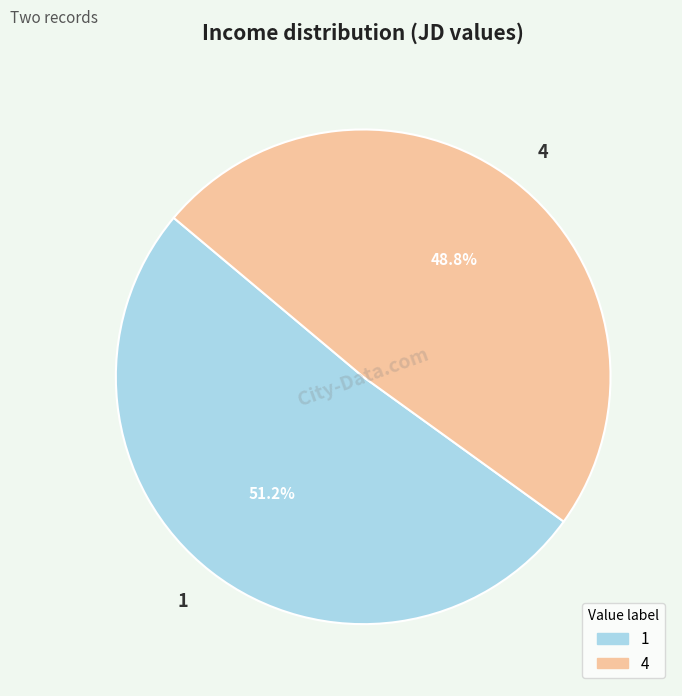

Rank the categories by value from highest to lowest.

1, 4